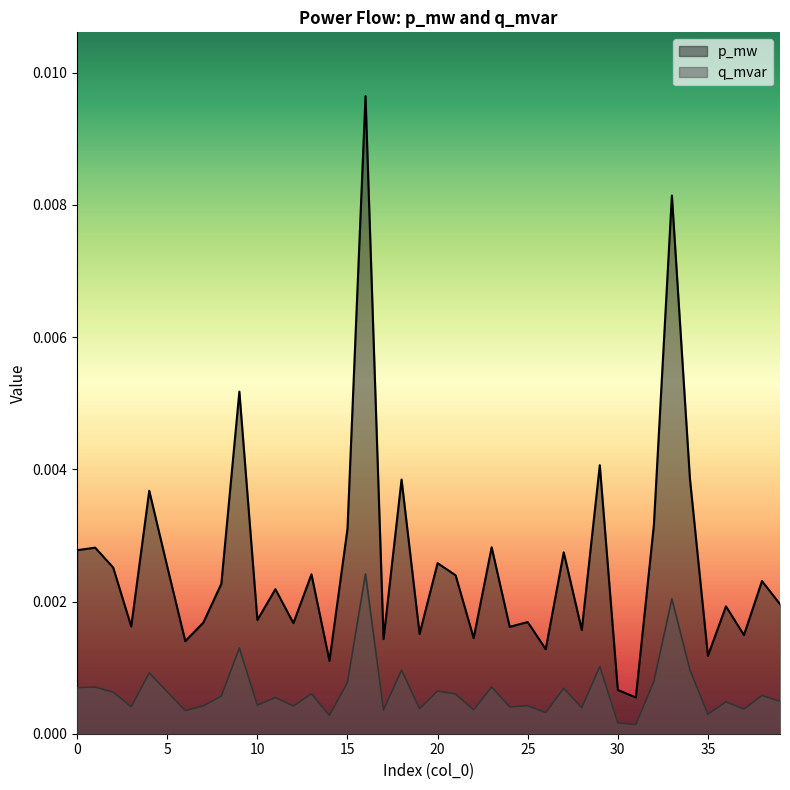

Rank the series by their maximum value, from lowest to highest.

q_mvar, p_mw